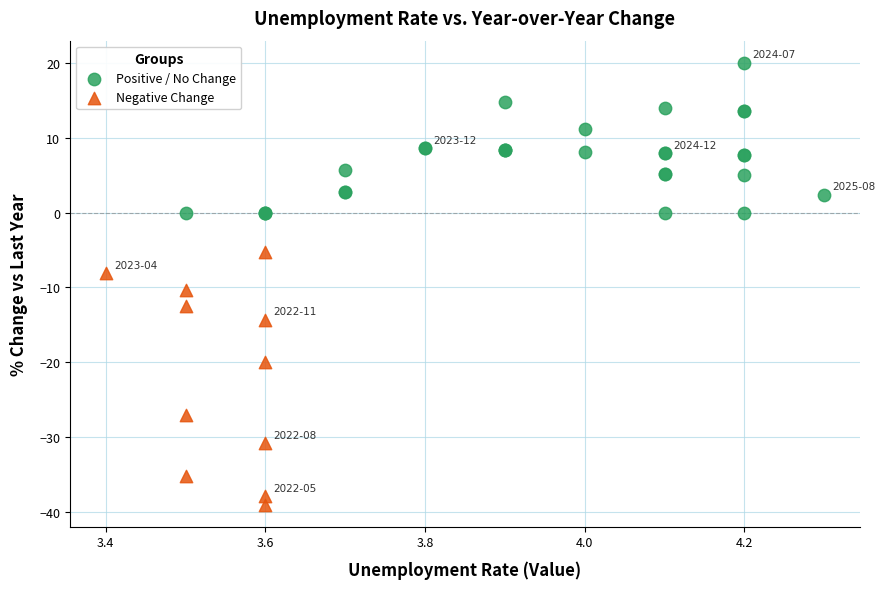

Which series contains the lowest Y value?

Negative Change